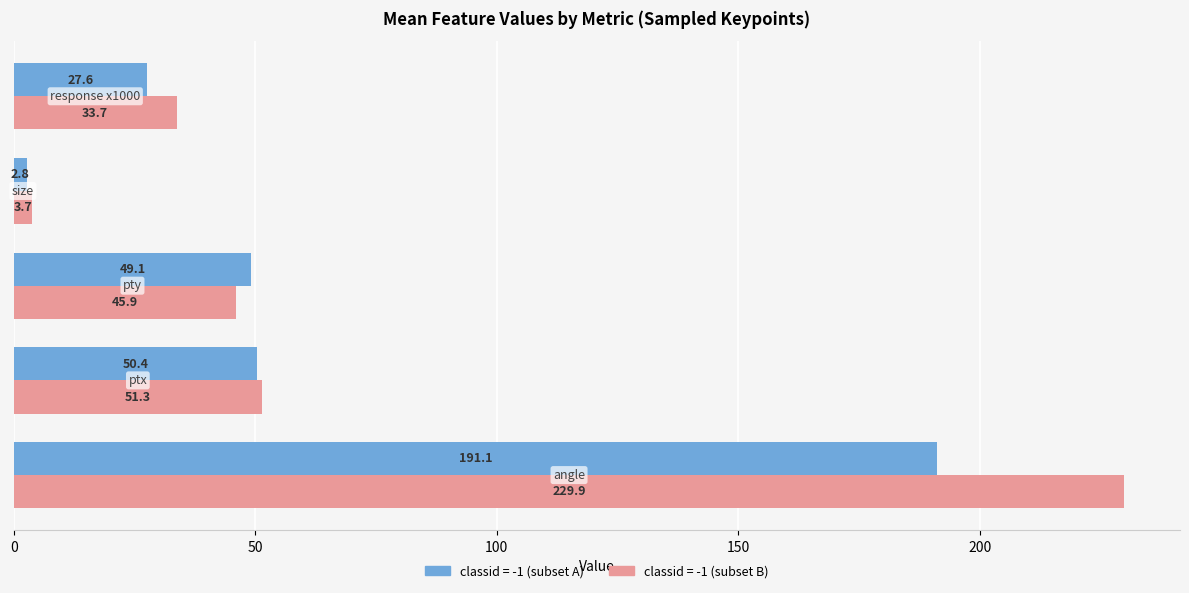

What is the average value of the classid = -1 (subset B) series?

72.9